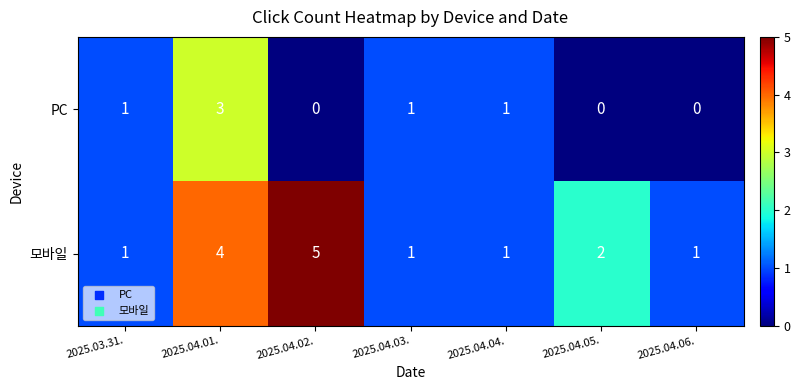

List the series in order of their peak value, lowest first.

PC, 모바일